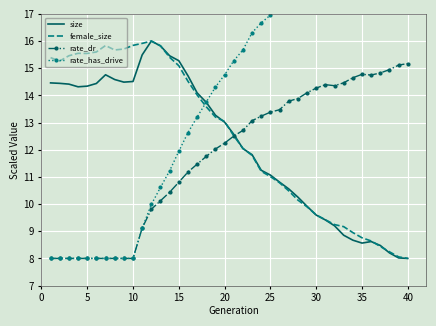

Reading left to right, extract all data points from this chart.

size: 14.5	14.4	14.4	14.3	14.3	14.4	14.8	14.6	14.5	14.5	15.5	16.0	15.8	15.5	15.3	14.7	14.1	13.7	13.3	13.0	12.6	12.0	11.8	11.2	11.1	10.8	10.6	10.3	9.9	9.6	9.4	9.2	8.9	8.7	8.6	8.6	8.5	8.2	8.0	8.0
female_size: 15.4	15.3	15.5	15.5	15.5	15.6	15.8	15.7	15.7	15.8	15.9	16.0	15.8	15.4	15.1	14.5	14.0	13.6	13.2	13.0	12.5	12.1	11.8	11.2	11.0	10.8	10.5	10.1	9.9	9.6	9.4	9.2	9.2	9.0	8.8	8.6	8.4	8.2	8.1	8.0
rate_dr: 8.0	8.0	8.0	8.0	8.0	8.0	8.0	8.0	8.0	8.0	9.1	9.8	10.1	10.4	10.8	11.2	11.5	11.8	12.0	12.2	12.5	12.7	13.1	13.2	13.4	13.5	13.8	13.9	14.1	14.3	14.4	14.4	14.5	14.6	14.8	14.8	14.8	14.9	15.1	15.2
rate_has_drive: 8.0	8.0	8.0	8.0	8.0	8.0	8.0	8.0	8.0	8.0	9.1	10.0	10.6	11.2	11.9	12.6	13.2	13.8	14.3	14.8	15.3	15.7	16.3	16.7	17.0	17.2	17.7	17.9	18.3	18.6	18.9	18.8	19.0	19.4	19.6	19.6	19.7	20.0	20.3	20.4